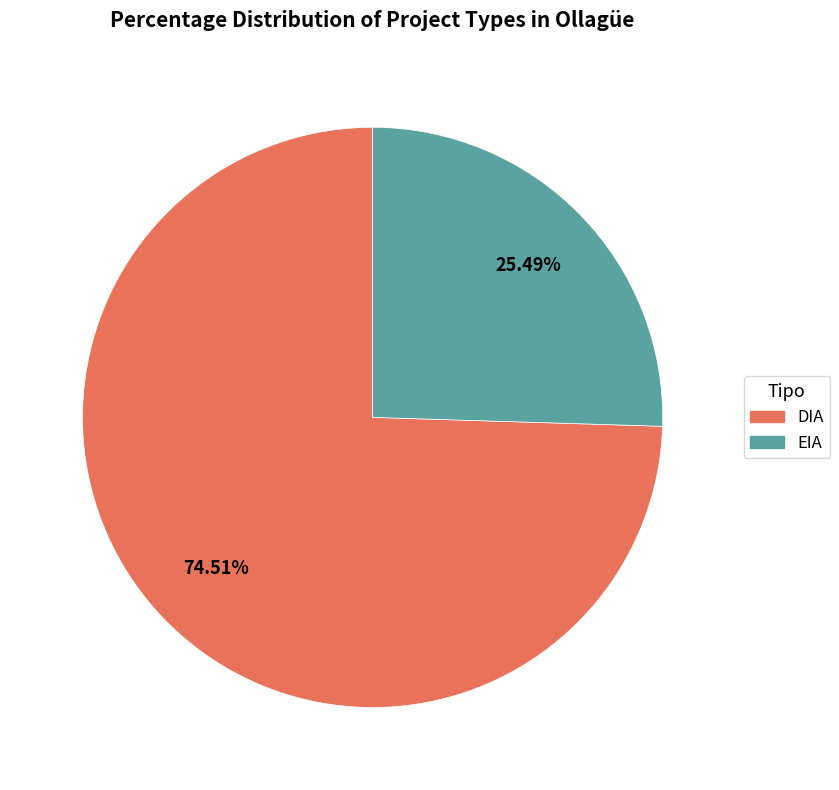

Count the number of slices in the pie.

2